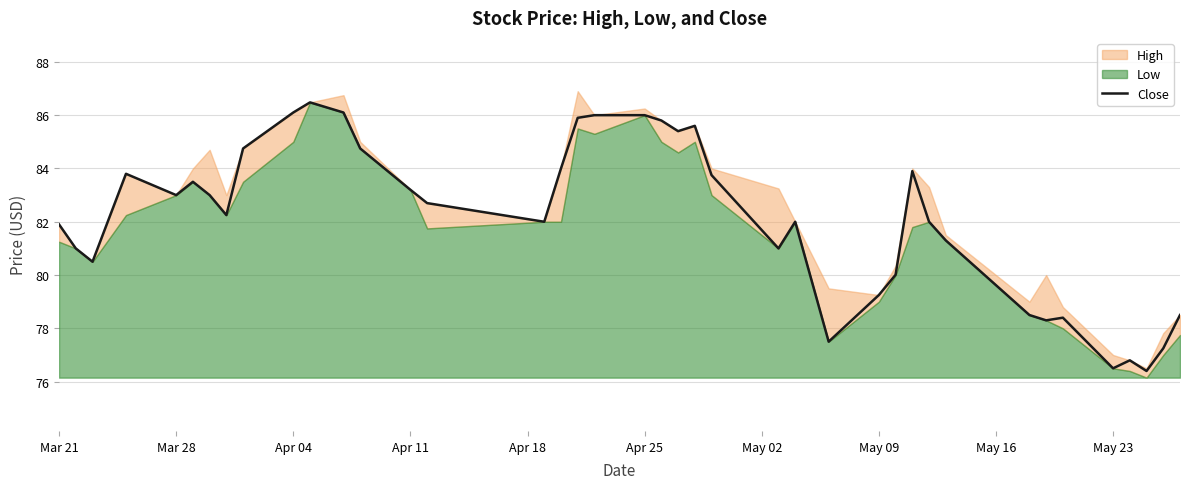

True or false: Close has a value of 83.2 at Apr 11.

True